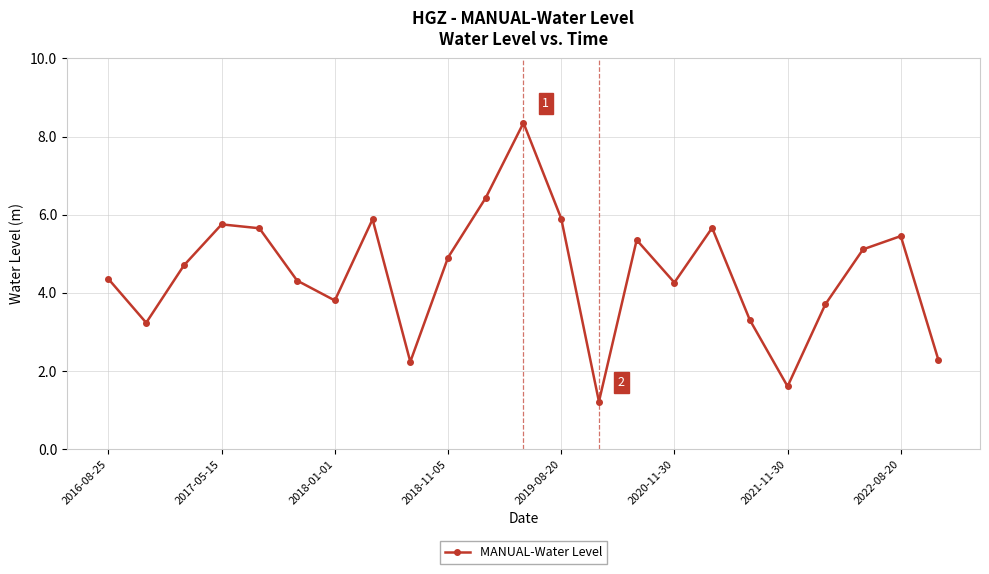

What is the greatest value displayed?

8.4